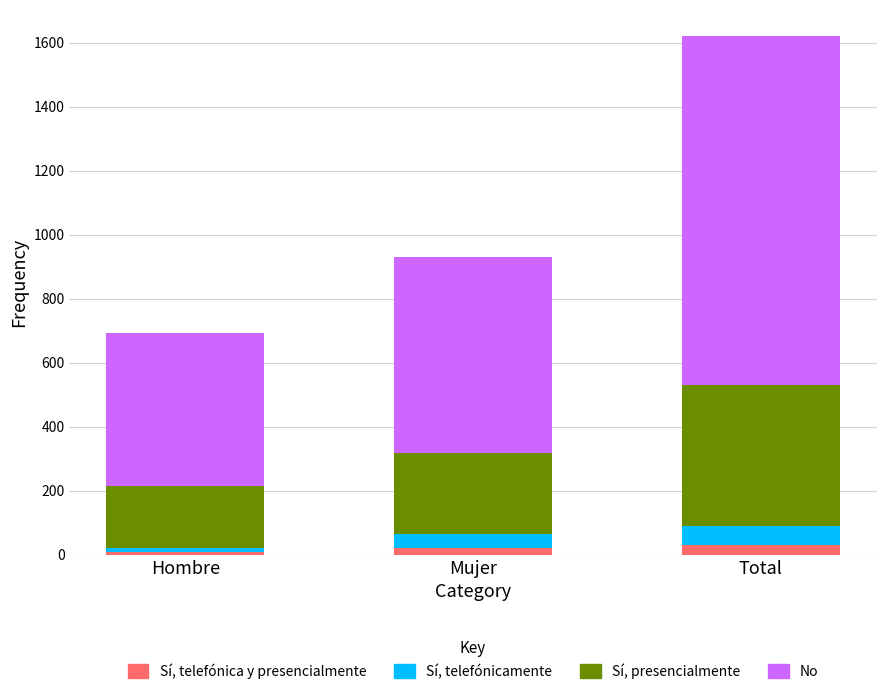

How many bars are there in total?

3